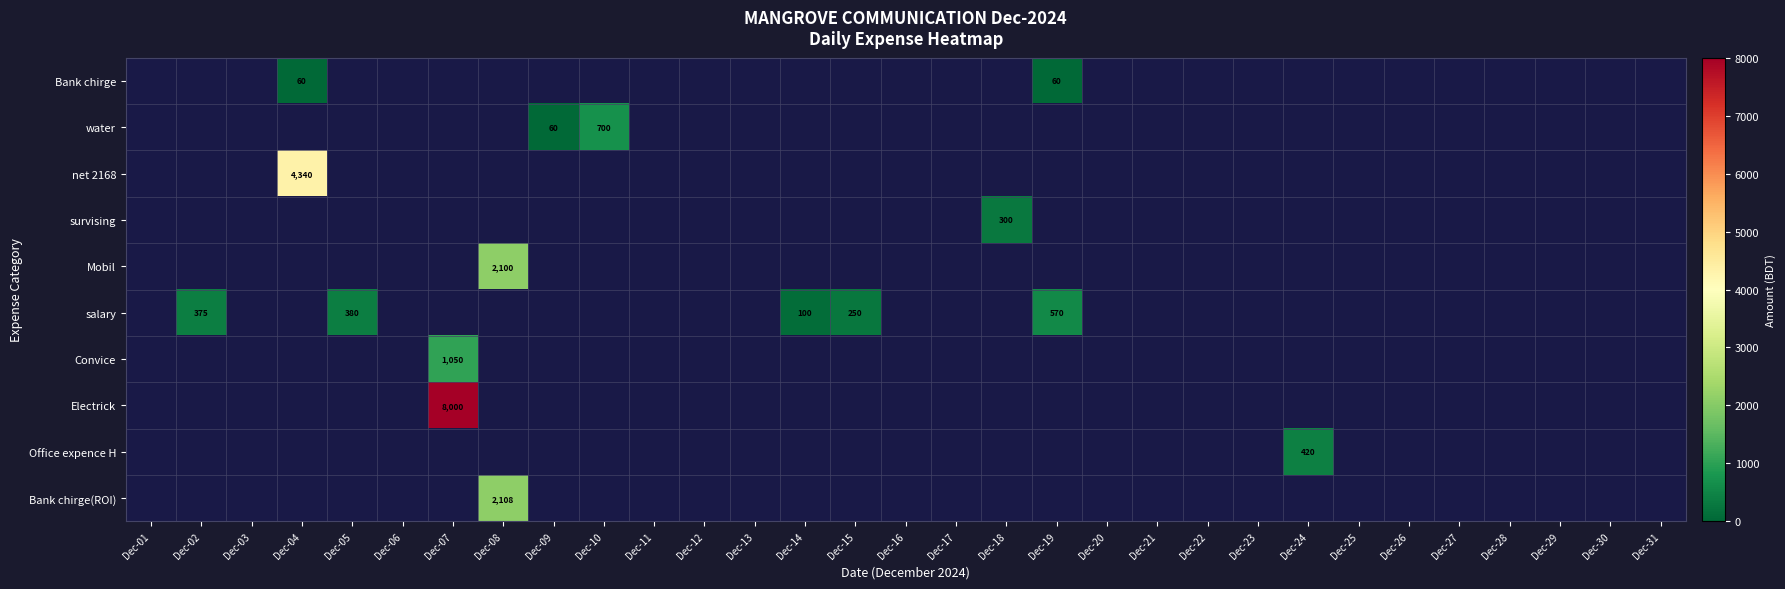

The value of Bank chirge at Dec-19 is 60. True or false?

True